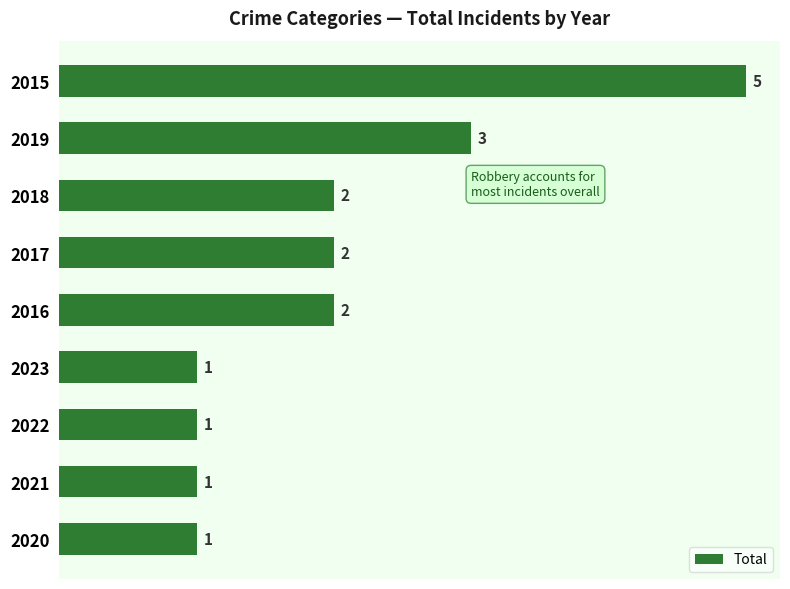

Between 2020 and 2015, which is larger?

2015